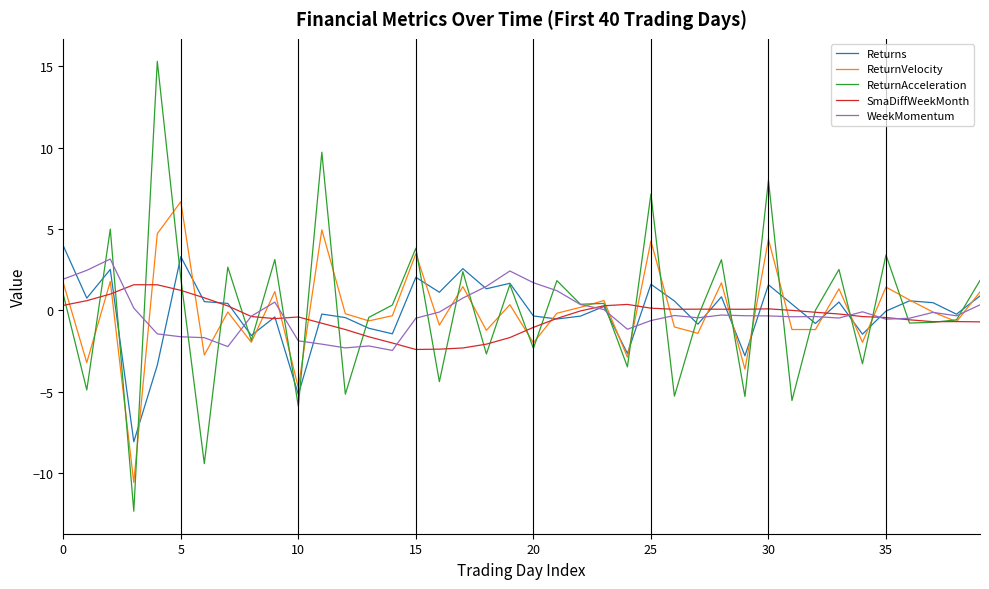

Which series has the largest range (max minus min)?

ReturnAcceleration